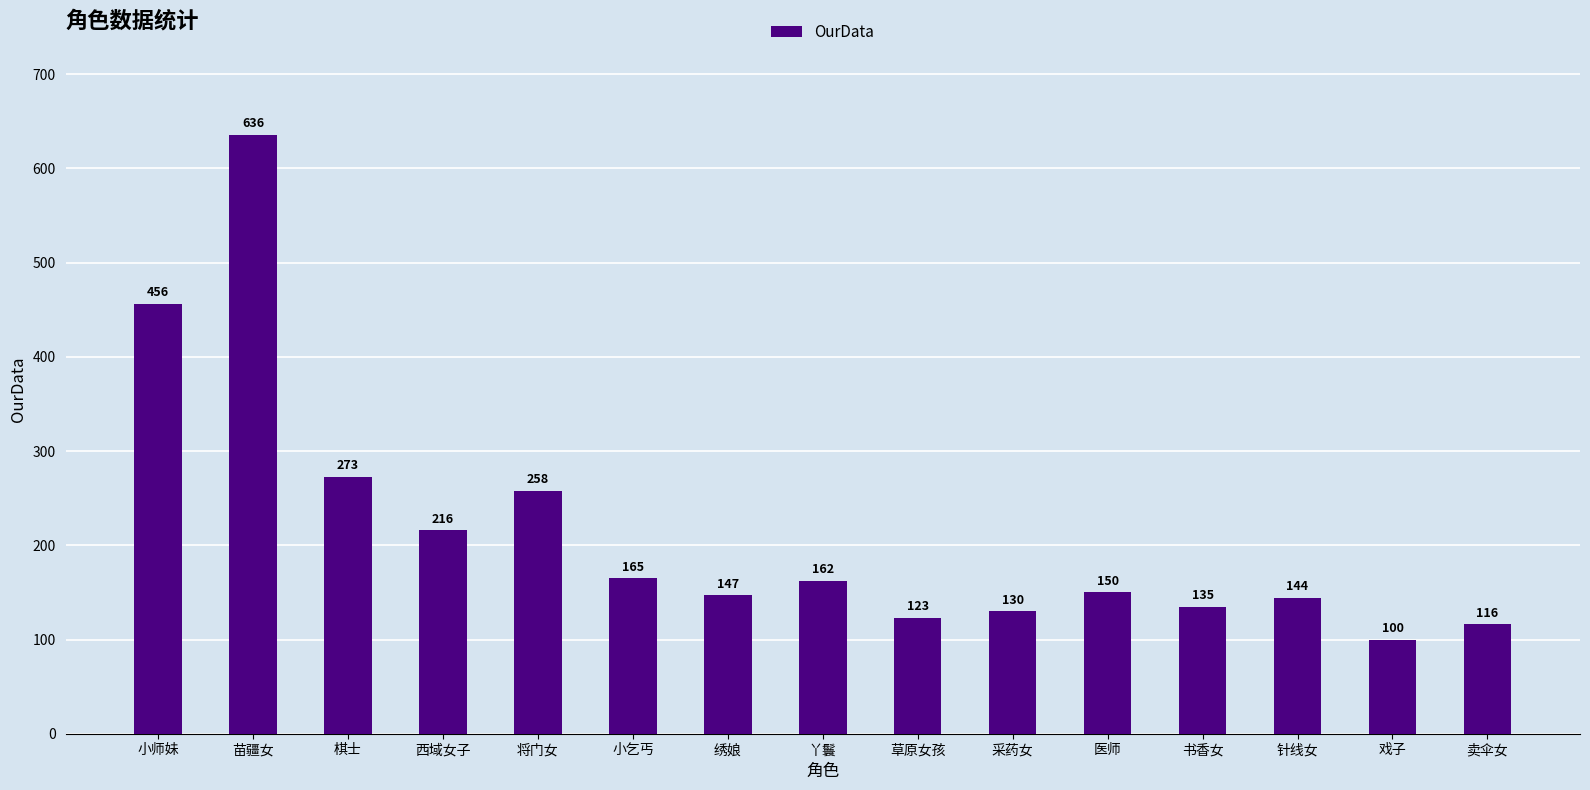

What is the label of the 4th bar from the right?

书香女